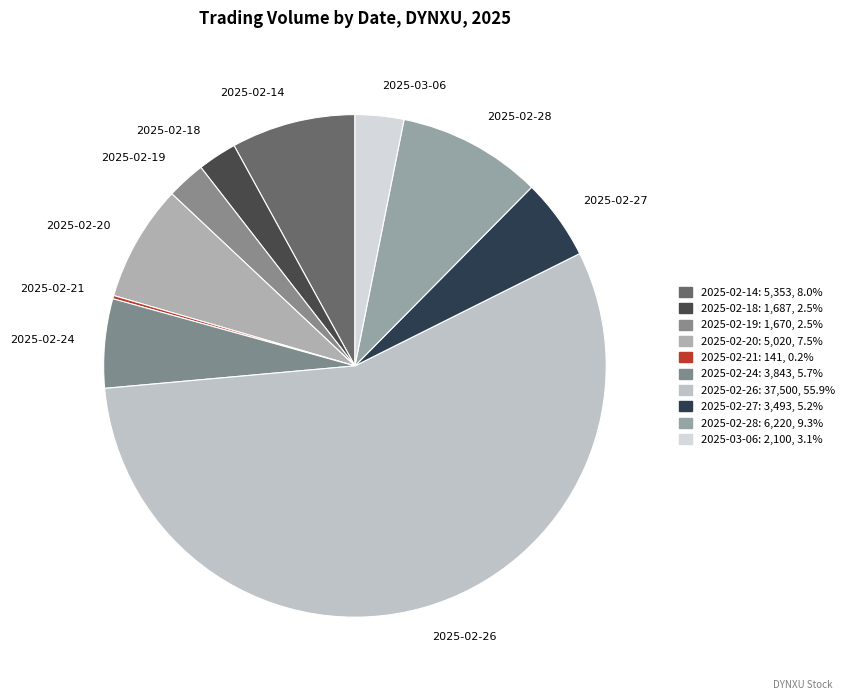

Between 2025-02-19 and 2025-02-24, which is larger?

2025-02-24